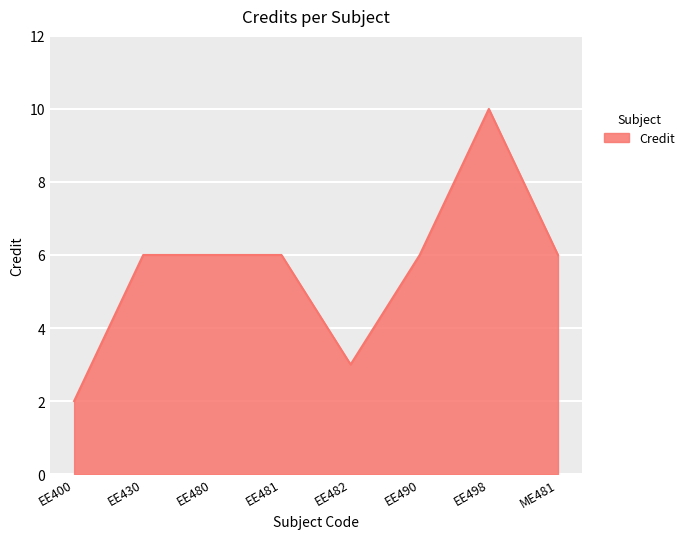

What position from the left is EE481?

4